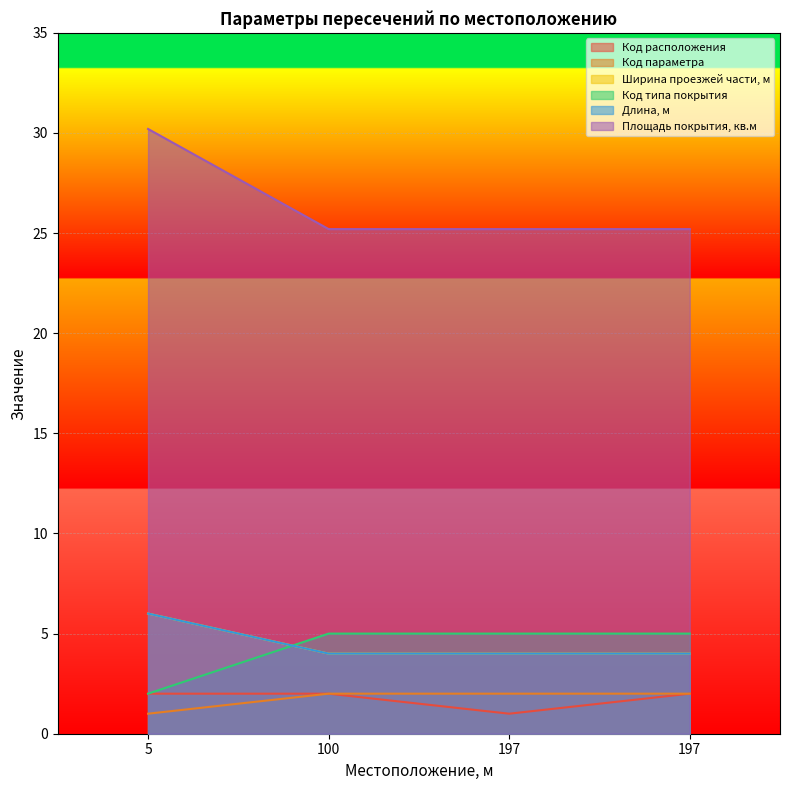

What is the sum of all Код типа покрытия values?

17.0